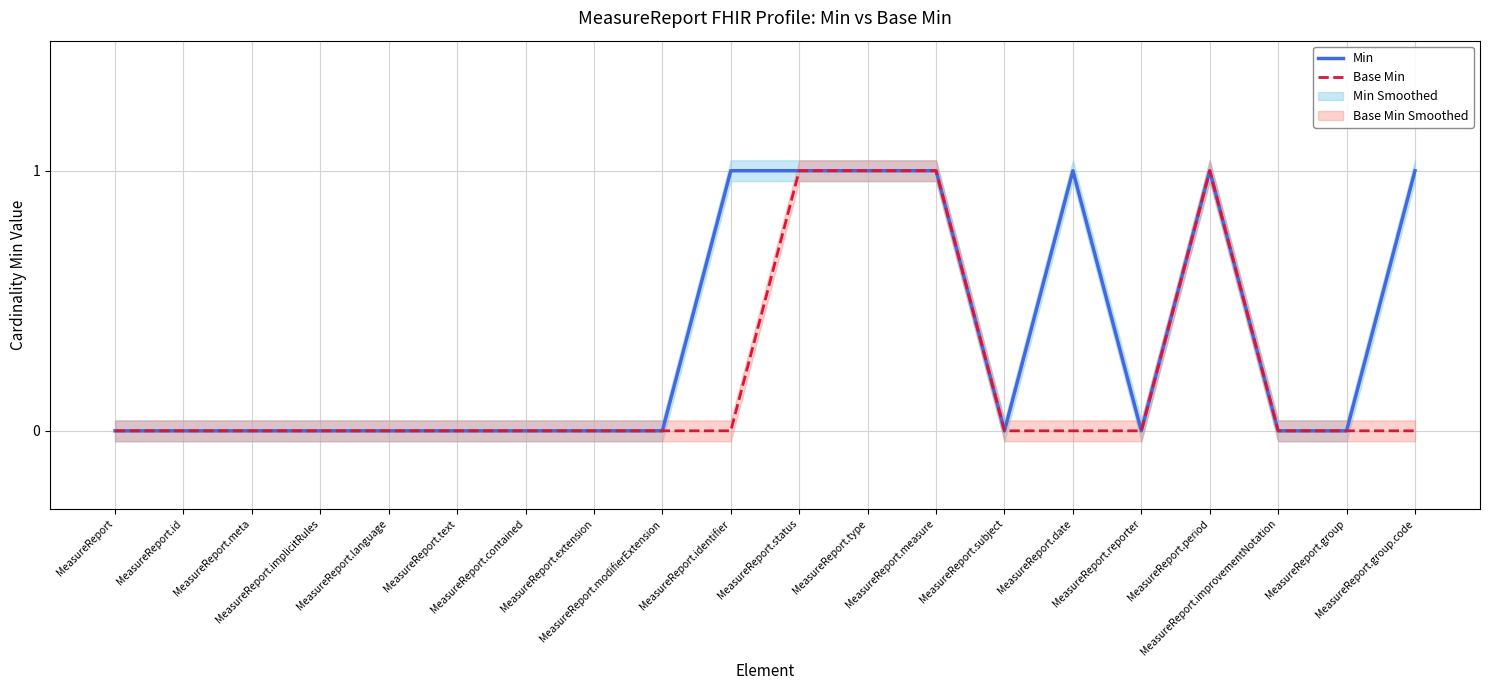

Reading left to right, list all the values displayed in this chart.

Min: MeasureReport=0	MeasureReport.id=0	MeasureReport.meta=0	MeasureReport.implicitRules=0	MeasureReport.language=0	MeasureReport.text=0	MeasureReport.contained=0	MeasureReport.extension=0	MeasureReport.modifierExtension=0	MeasureReport.identifier=1	MeasureReport.status=1	MeasureReport.type=1	MeasureReport.measure=1	MeasureReport.subject=0	MeasureReport.date=1	MeasureReport.reporter=0	MeasureReport.period=1	MeasureReport.improvementNotation=0	MeasureReport.group=0	MeasureReport.group.code=1
Base Min: MeasureReport=0	MeasureReport.id=0	MeasureReport.meta=0	MeasureReport.implicitRules=0	MeasureReport.language=0	MeasureReport.text=0	MeasureReport.contained=0	MeasureReport.extension=0	MeasureReport.modifierExtension=0	MeasureReport.identifier=0	MeasureReport.status=1	MeasureReport.type=1	MeasureReport.measure=1	MeasureReport.subject=0	MeasureReport.date=0	MeasureReport.reporter=0	MeasureReport.period=1	MeasureReport.improvementNotation=0	MeasureReport.group=0	MeasureReport.group.code=0